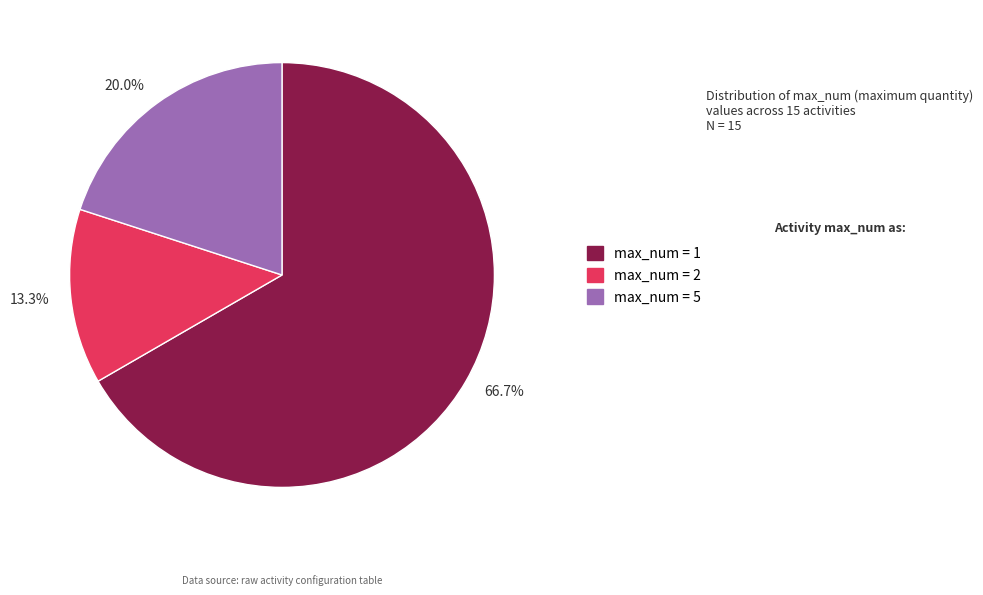

Between 20.0% and 13.3%, which is larger?

20.0%